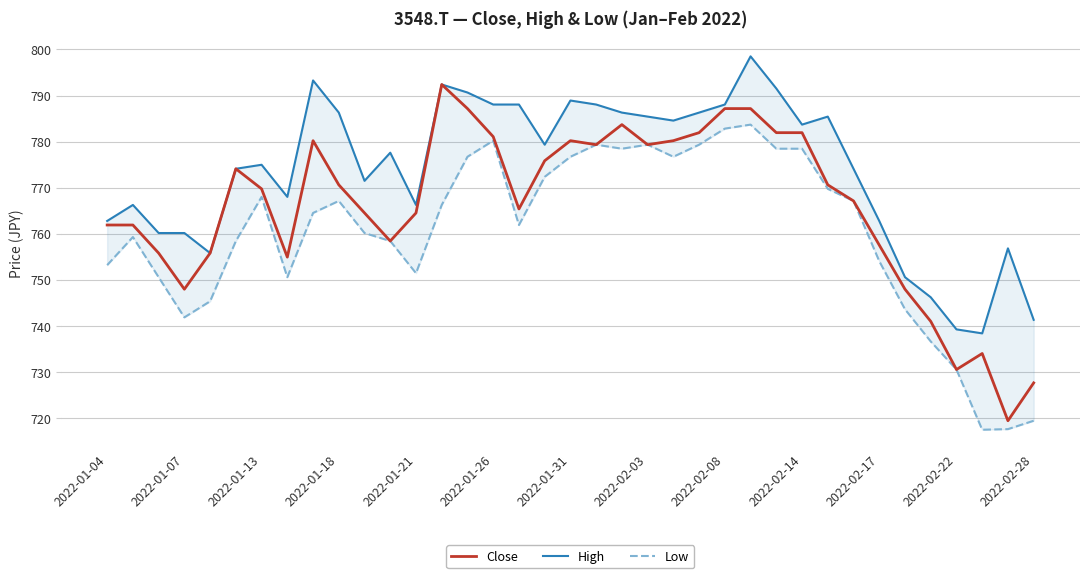

Rank the series by their average value, from highest to lowest.

High, Close, Low